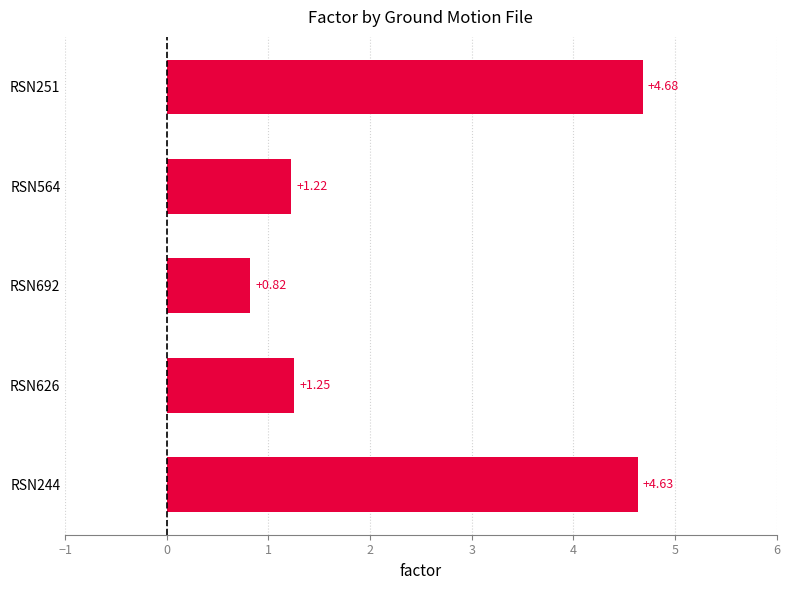

What is the sum of all values?

12.6